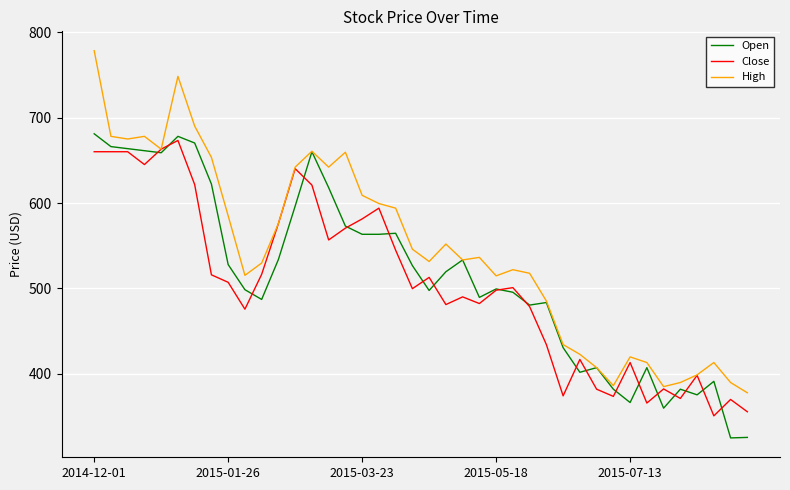

Which series has the largest total across all categories?

High